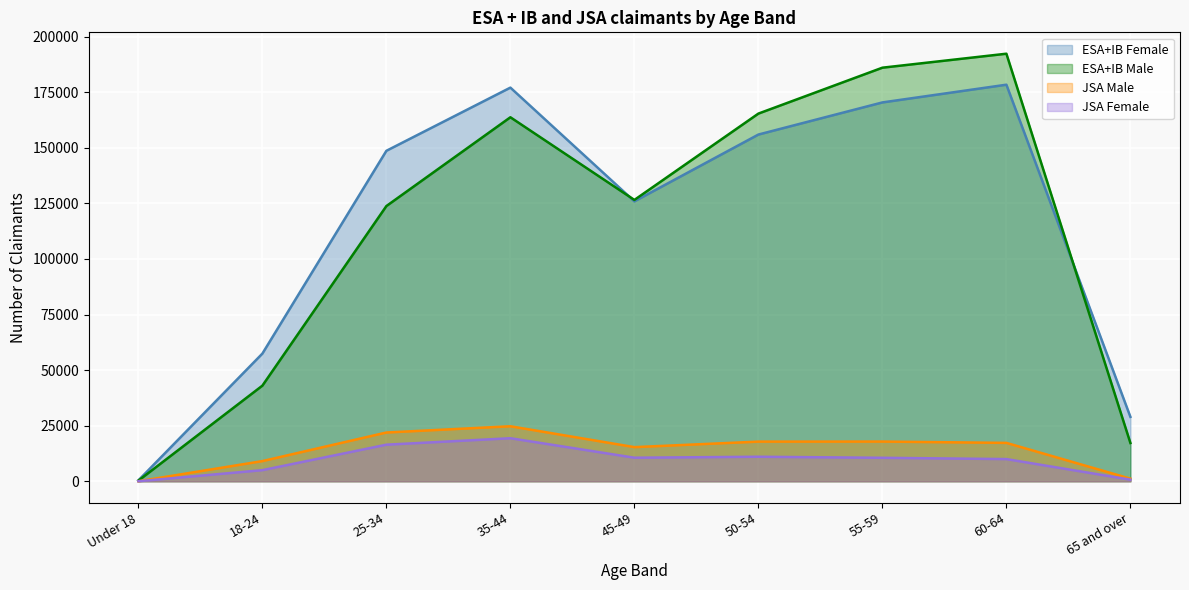

Reading left to right, extract all data points from this chart.

ESA+IB Female: 400	57443	148670	177093	125931	155983	170432	178408	28976
ESA+IB Male: 285	43020	123814	163758	126568	165410	186060	192347	17214
JSA Male: 13	9078	21937	24751	15360	17844	17868	17272	1173
JSA Female: 16	5003	16461	19367	10601	11036	10562	9983	721